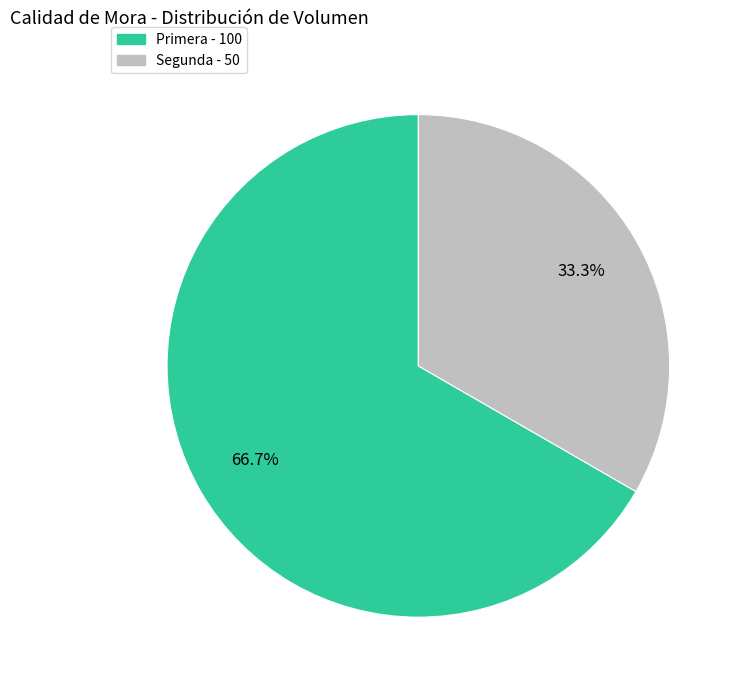

Rank the categories by value from lowest to highest.

Segunda, Primera